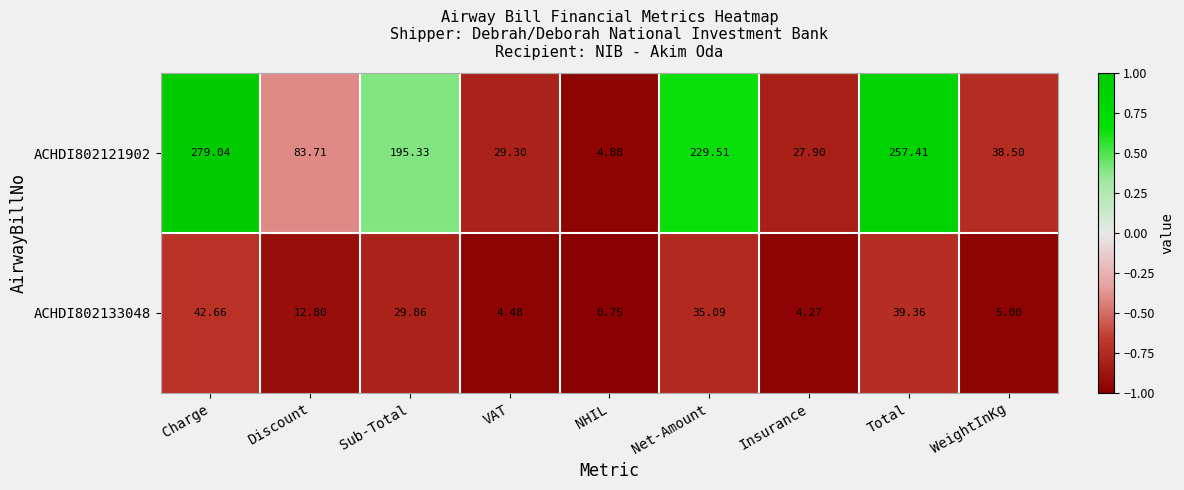

At which label is ACHDI802133048 closest to 21?

Discount